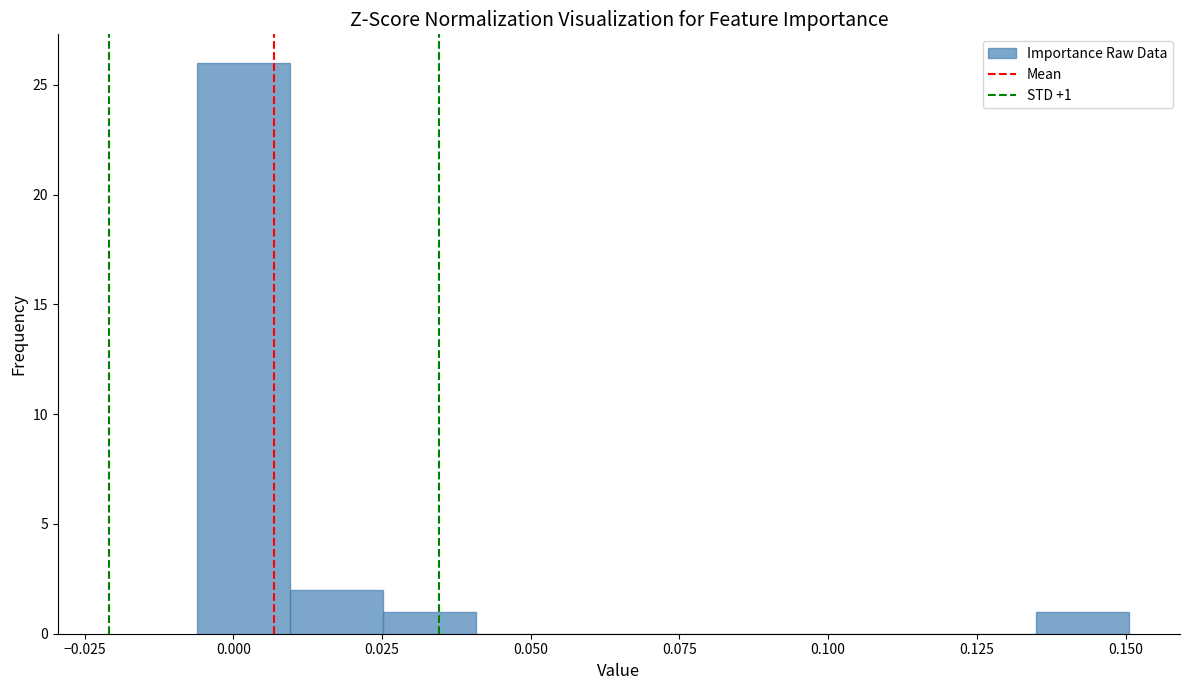

Read against the x-axis, roughly where is the centre of the tallest bar?

0.000